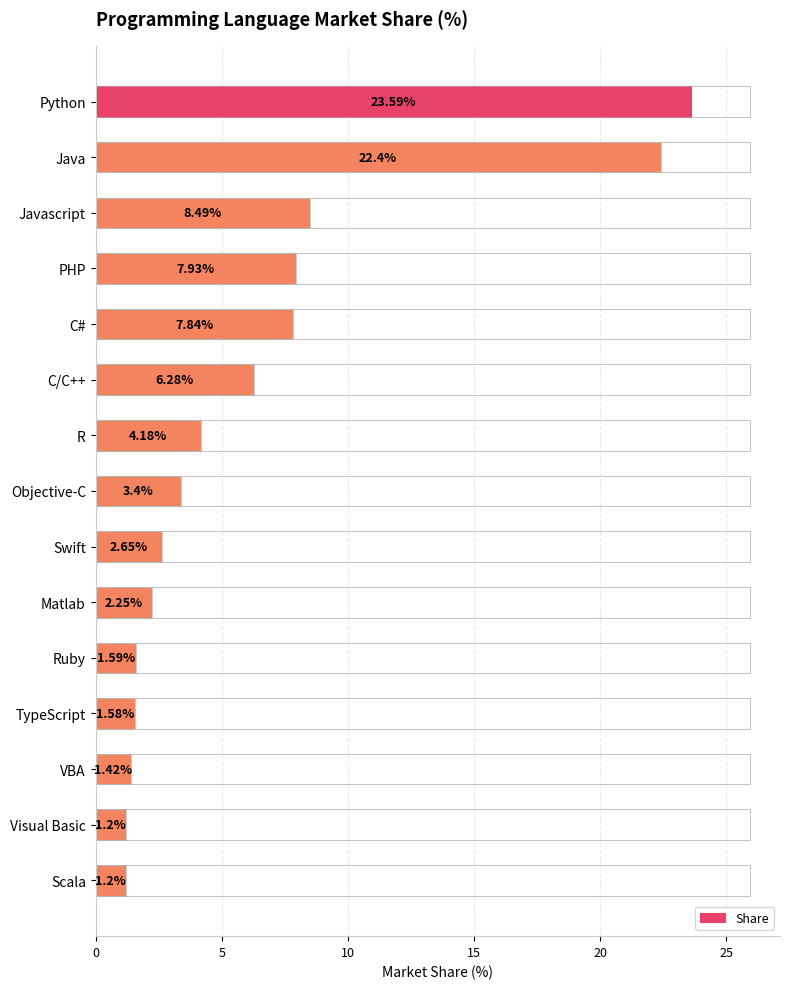

Between R and TypeScript, which is larger?

R